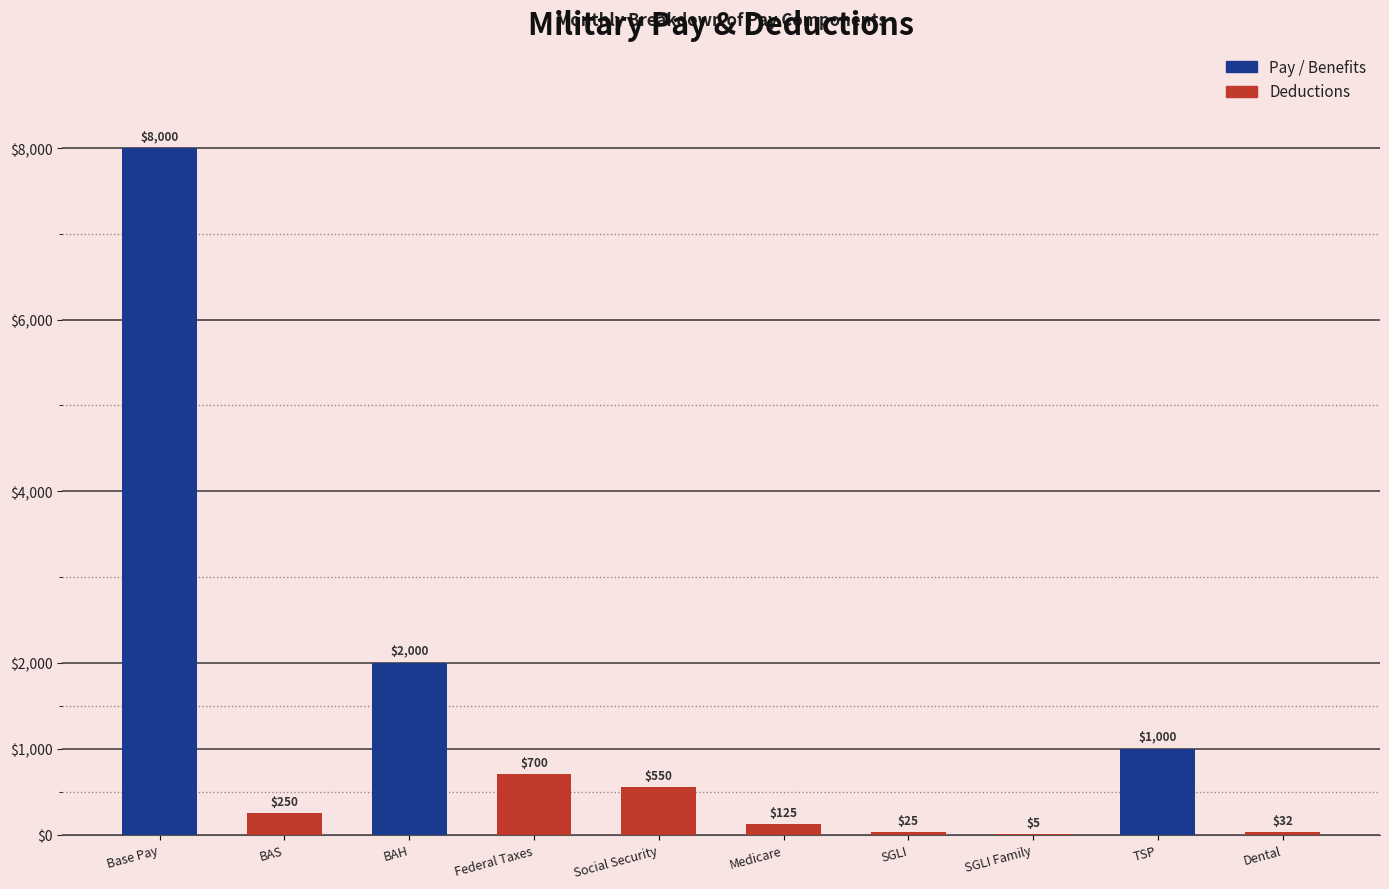

The chart shows a value of 8000 at Base Pay. True or false?

True